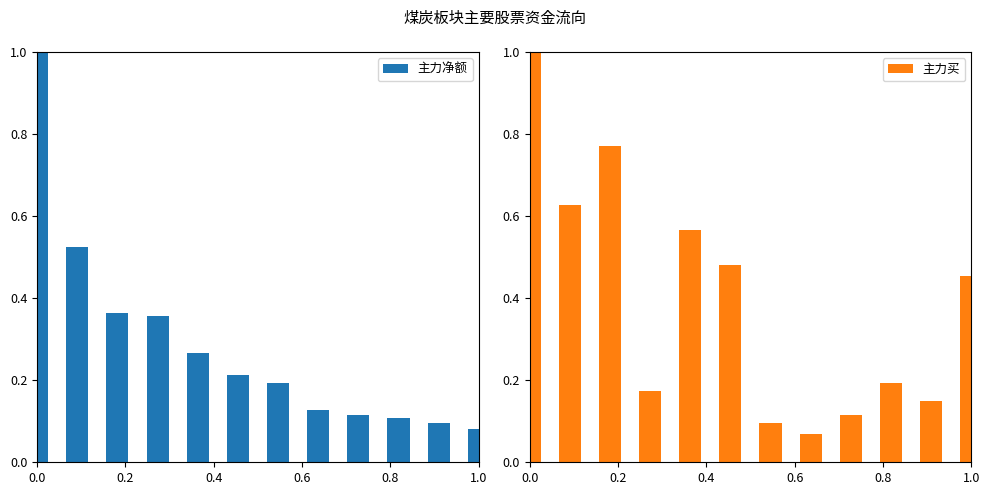

What is the difference between the maximum and second lowest values in the 主力净额 series?

0.9